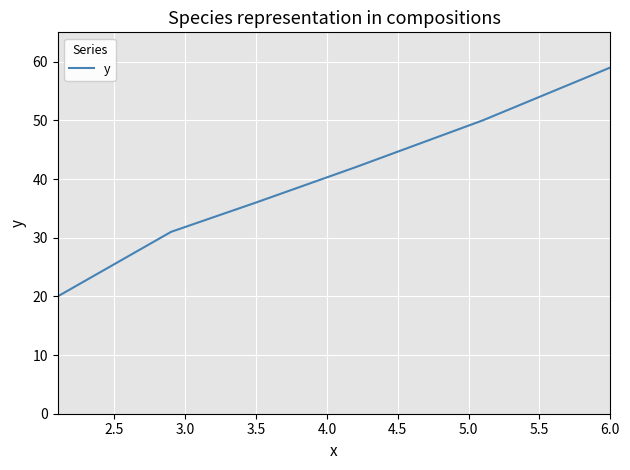

What is the average value?

40